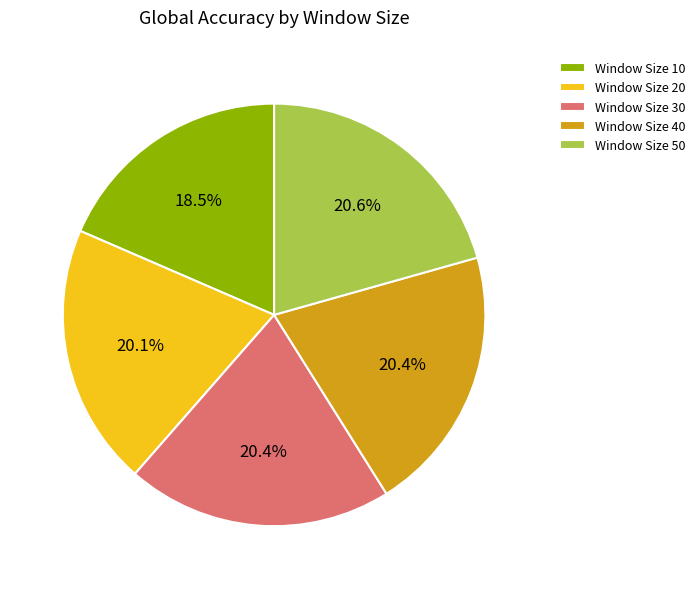

What is the smallest slice in the pie chart?

Window Size 10